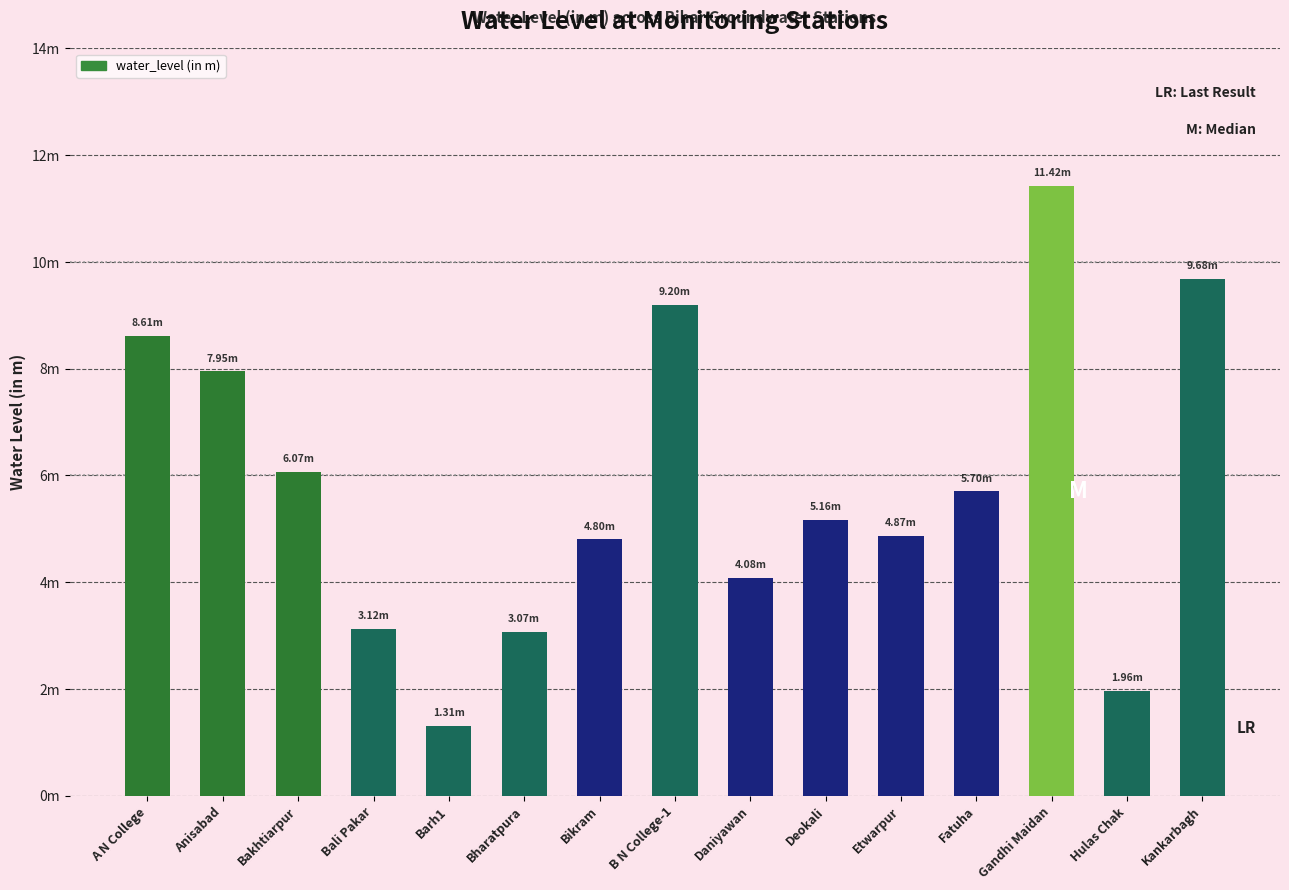

Approximately how many times larger is the value at Gandhi Maidan compared to Fatuha?

2.0